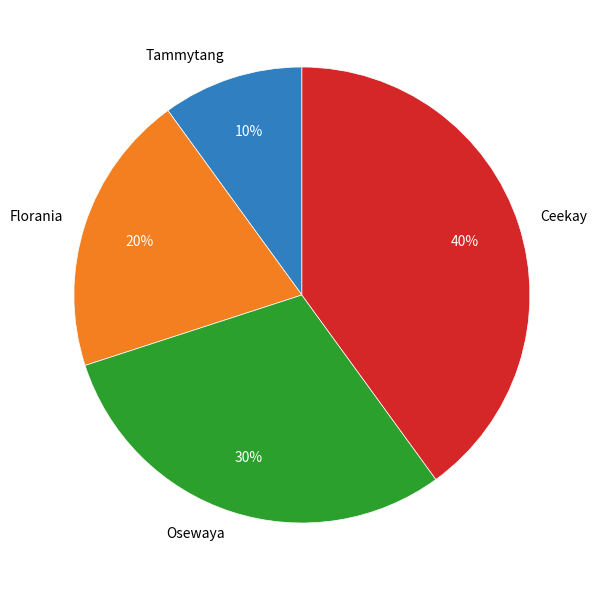

Combined, do Osewaya and Ceekay account for over 50%?

Yes